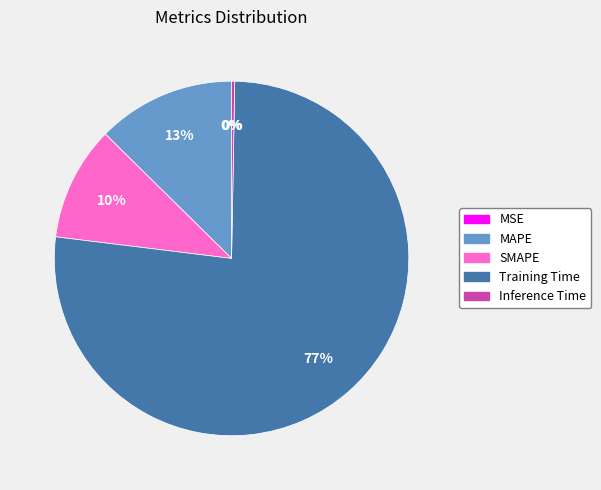

Which category has the biggest portion of the pie?

Training Time